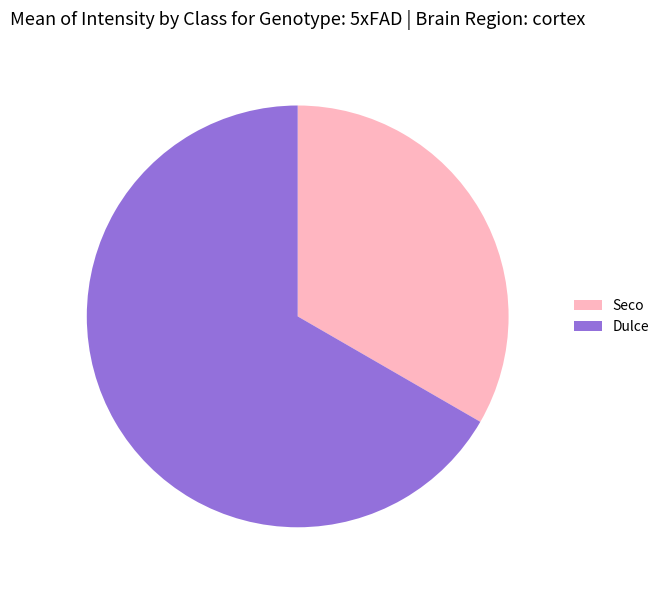

True or false: Dulce accounts for 67% of the total.

True